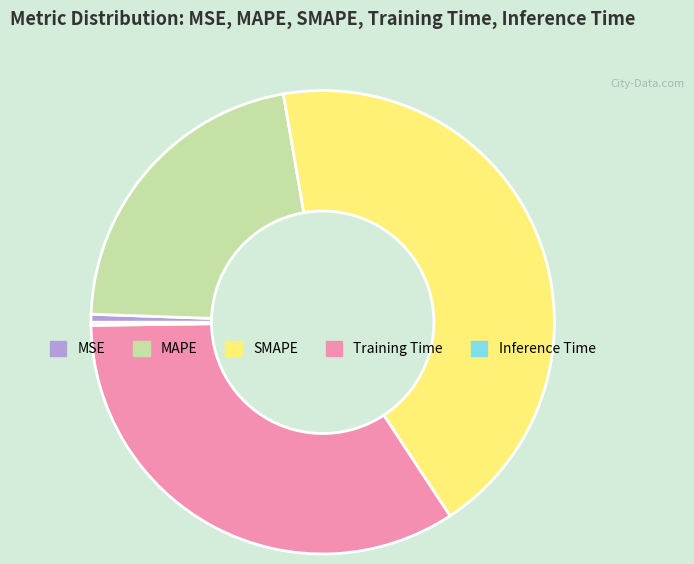

What is the largest slice in the pie chart?

SMAPE